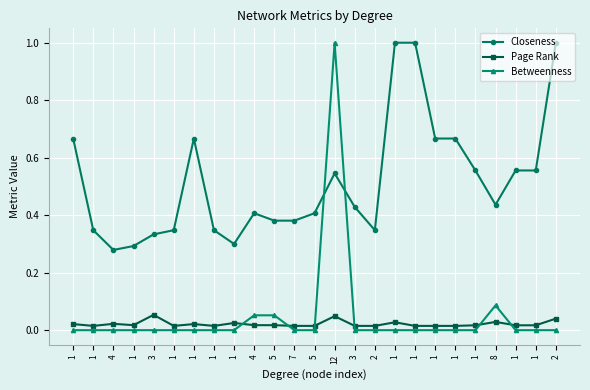

What is the label of the 8th point from the left?

1